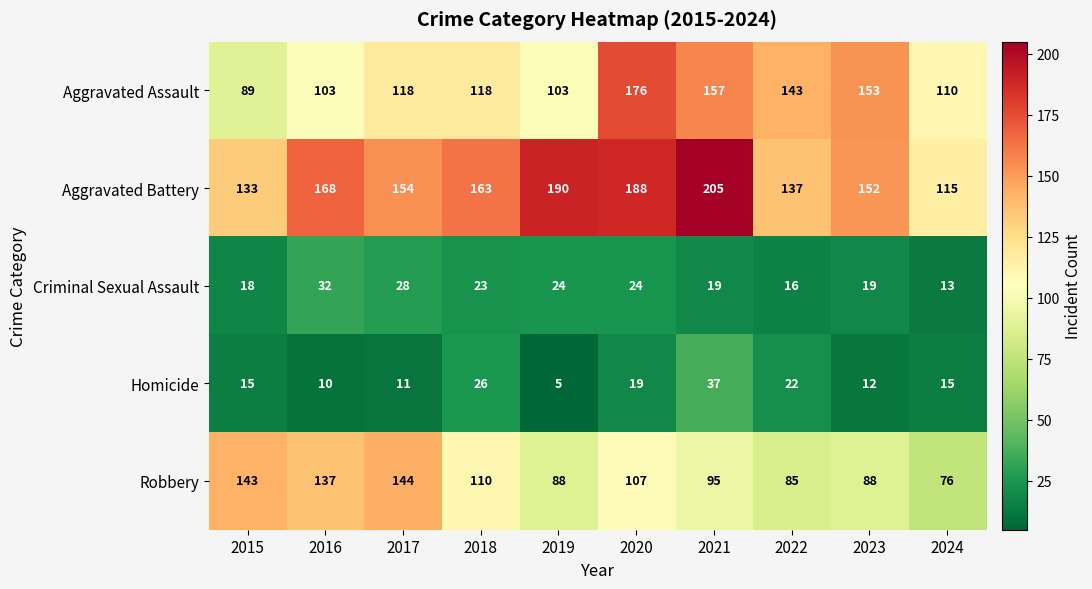

The value of Robbery at 2022 is 41. True or false?

False